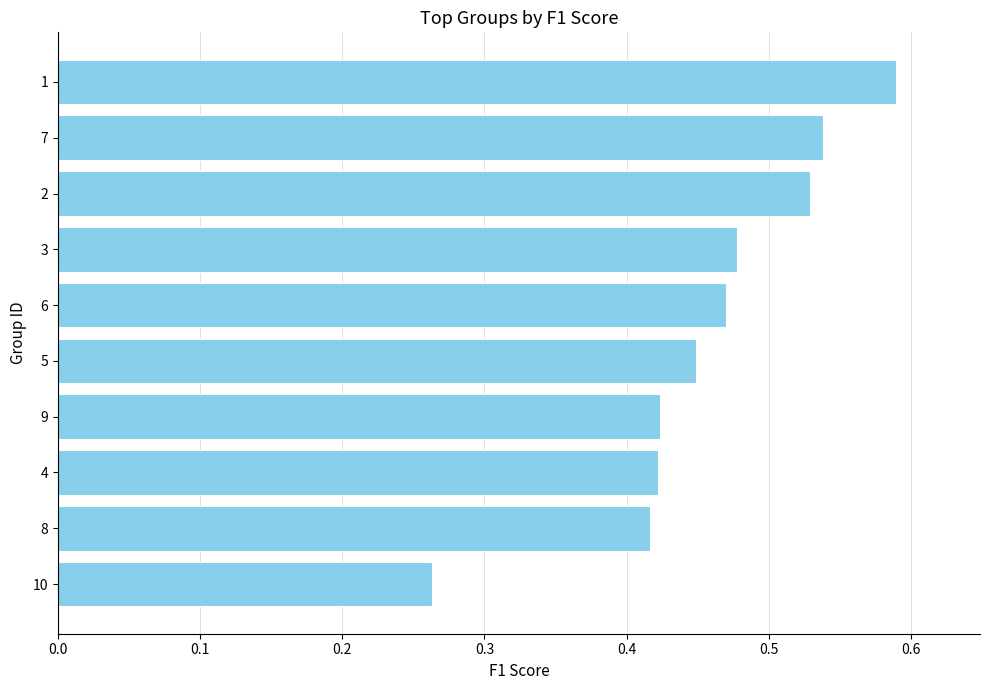

Which has a higher value, 6 or 5?

6